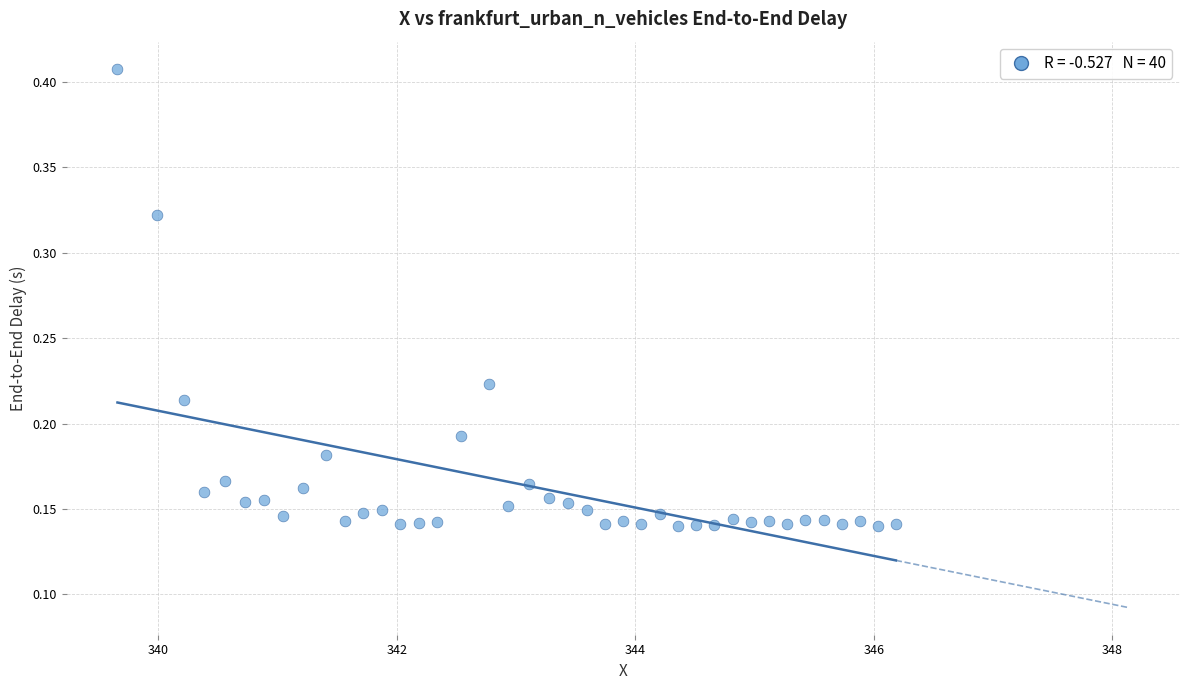

How many data points are displayed?

40